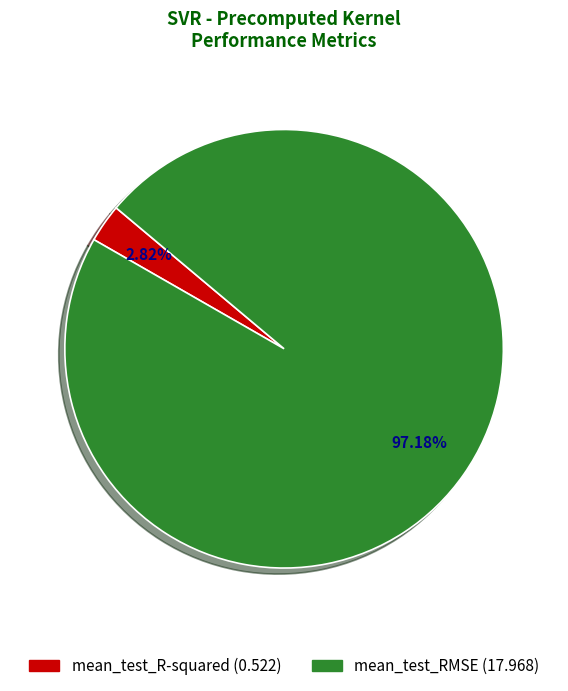

Is there a majority slice in this chart?

Yes